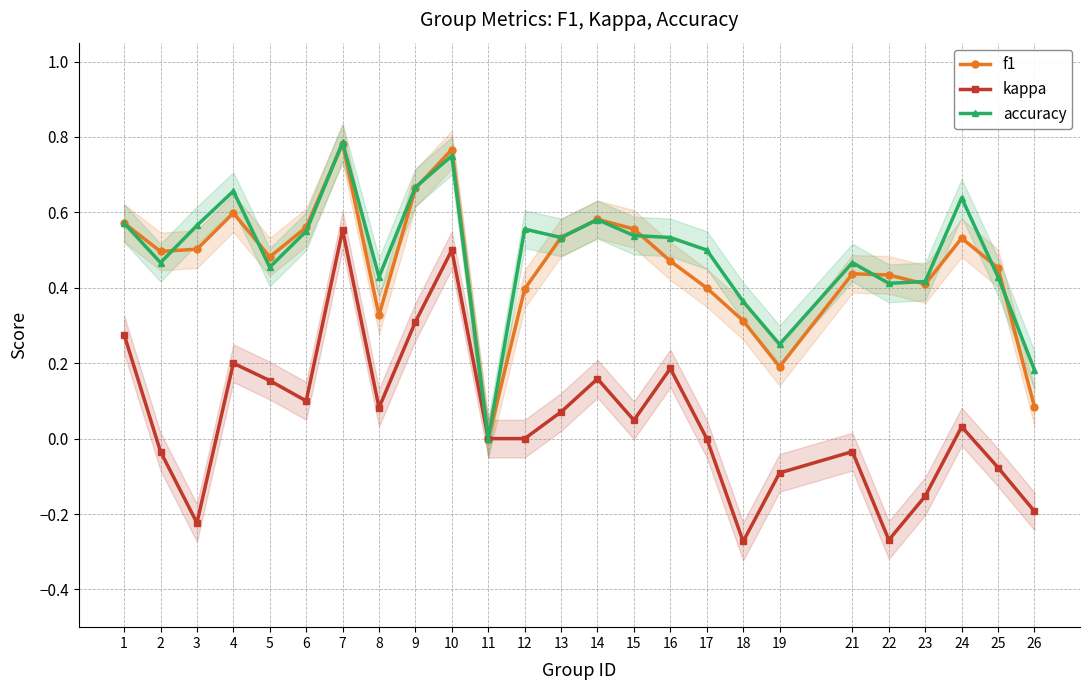

What is the greatest value displayed?

0.8